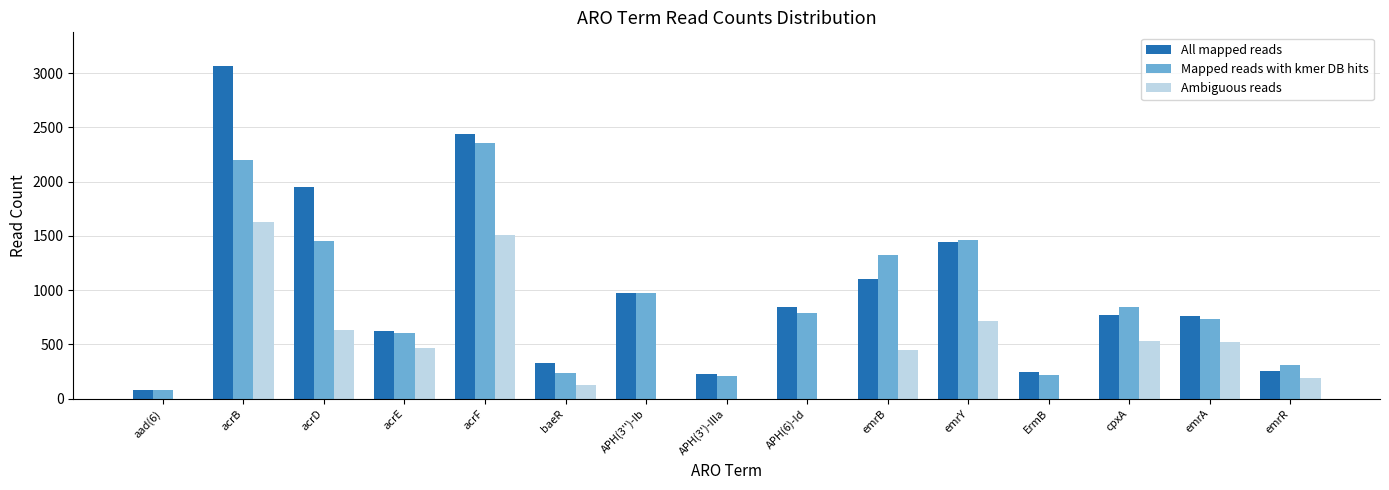

Which series changed the most between APH(3'')-Ib and APH(3')-IIIa?

Mapped reads with kmer DB hits